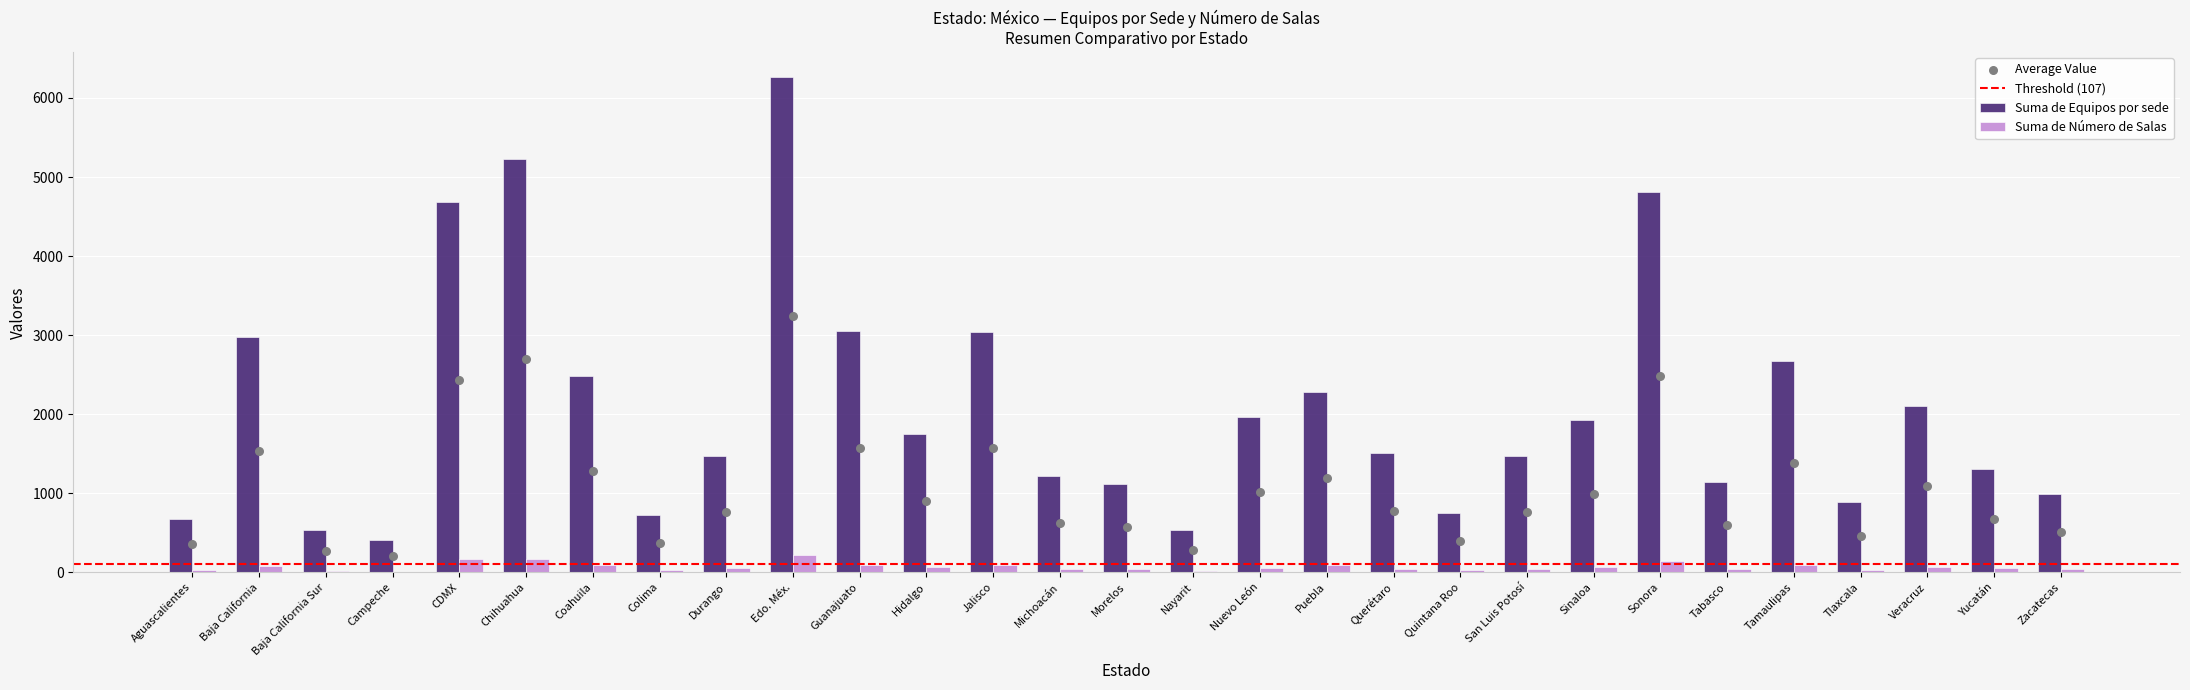

Is the value of Suma de Número de Salas at Nayarit greater than the value of Suma de Equipos por sede at Aguascalientes?

No